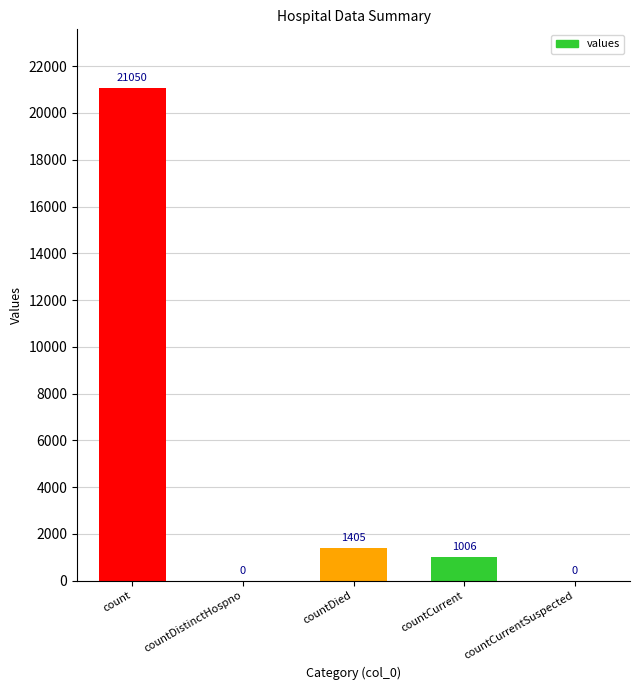

Reading right to left, what are all the values shown in this chart?

countCurrentSuspected=0	countCurrent=1006	countDied=1405	countDistinctHospno=0	count=21050